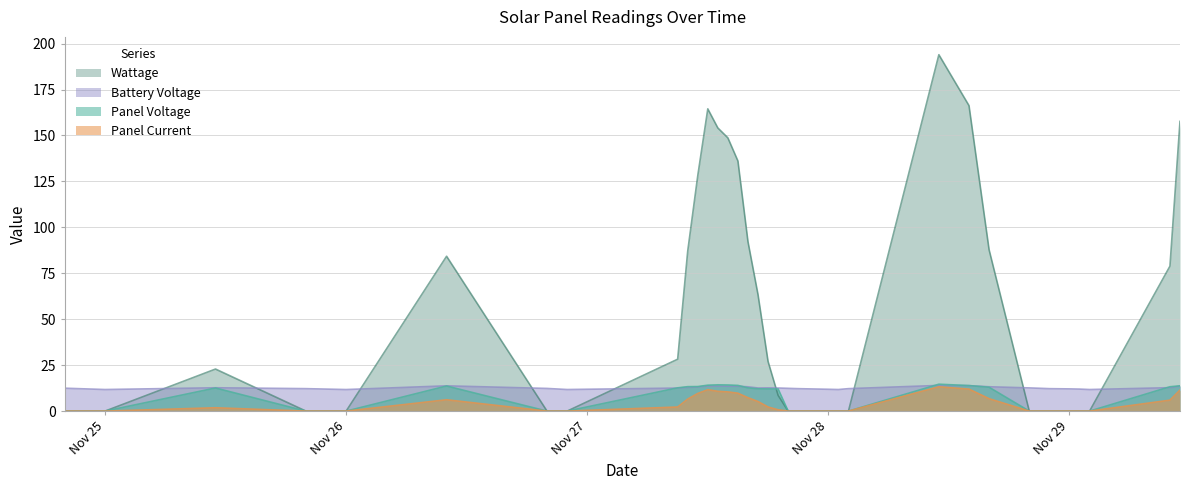

What is the greatest value displayed?

194.0